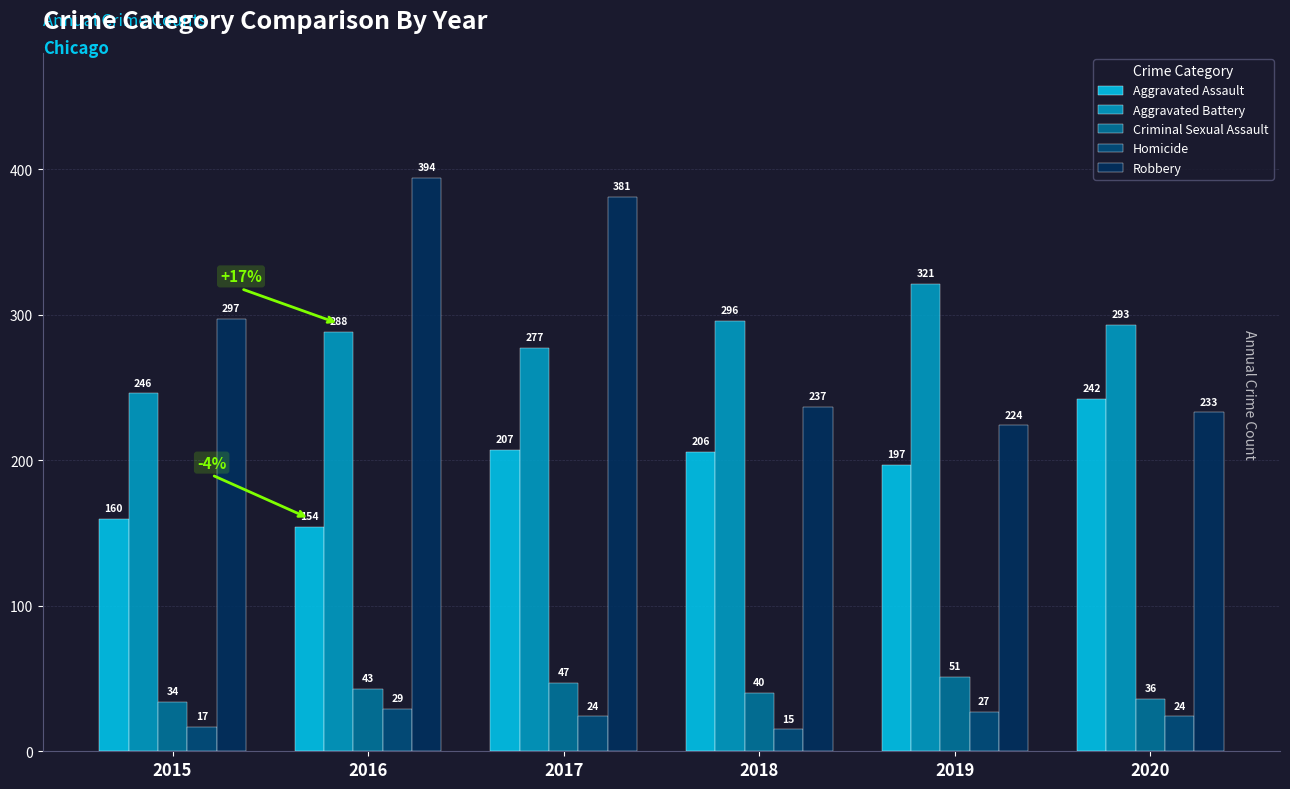

The value of Homicide at 2016 is 44. True or false?

False